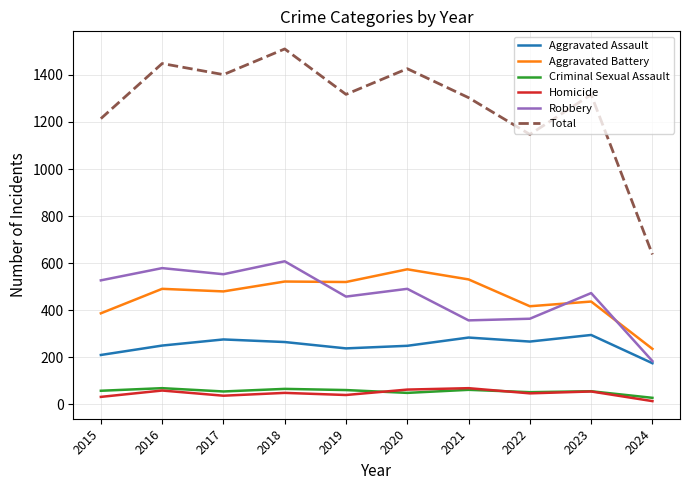

True or false: Aggravated Battery and Total cross at least once.

False